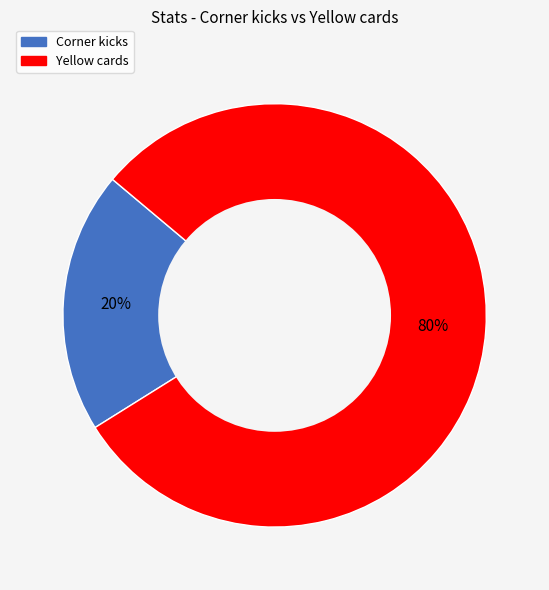

Rank the categories by value from highest to lowest.

Yellow cards, Corner kicks